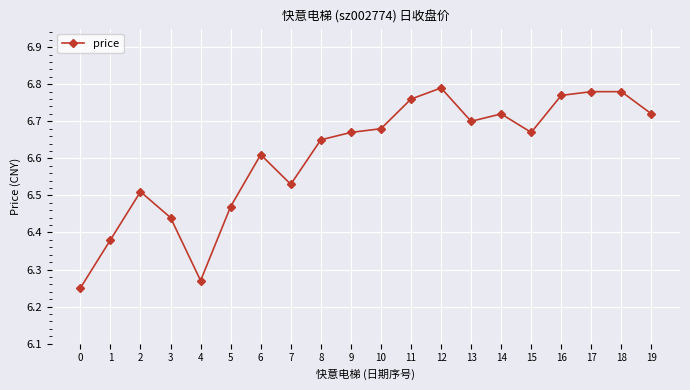

Which label corresponds to the largest value in the chart?

12